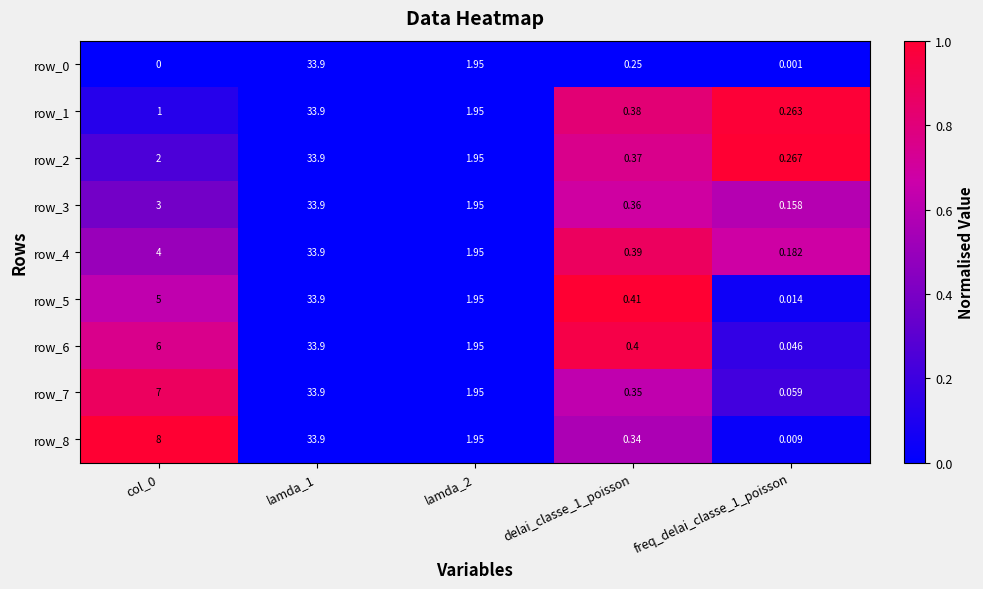

Is the value of row_0 at col_0 greater than the value of row_1 at delai_classe_1_poisson?

No